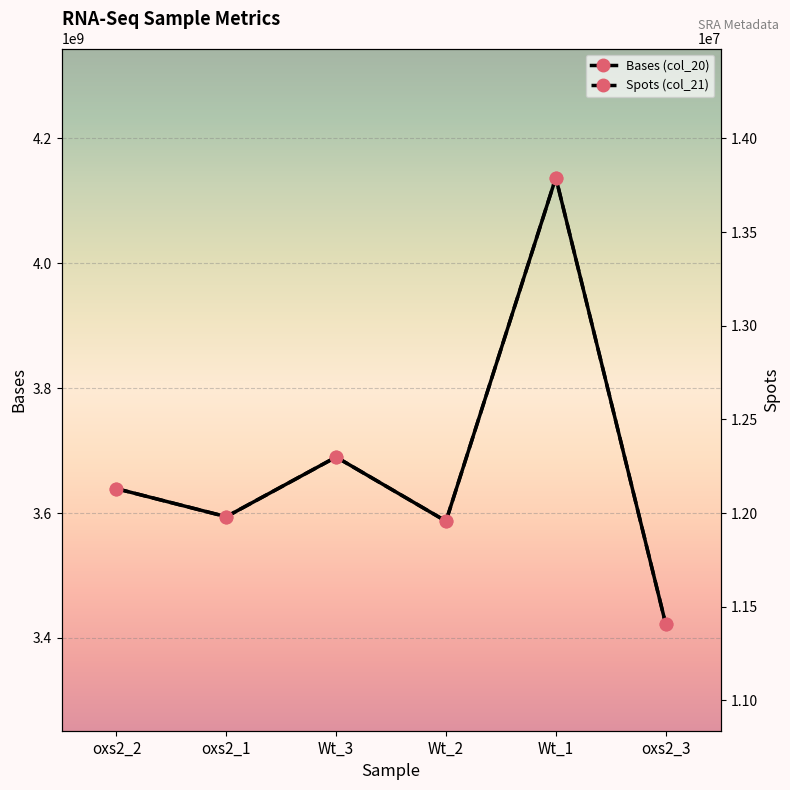

What is the maximum value for Bases (col_20)?

4136976300